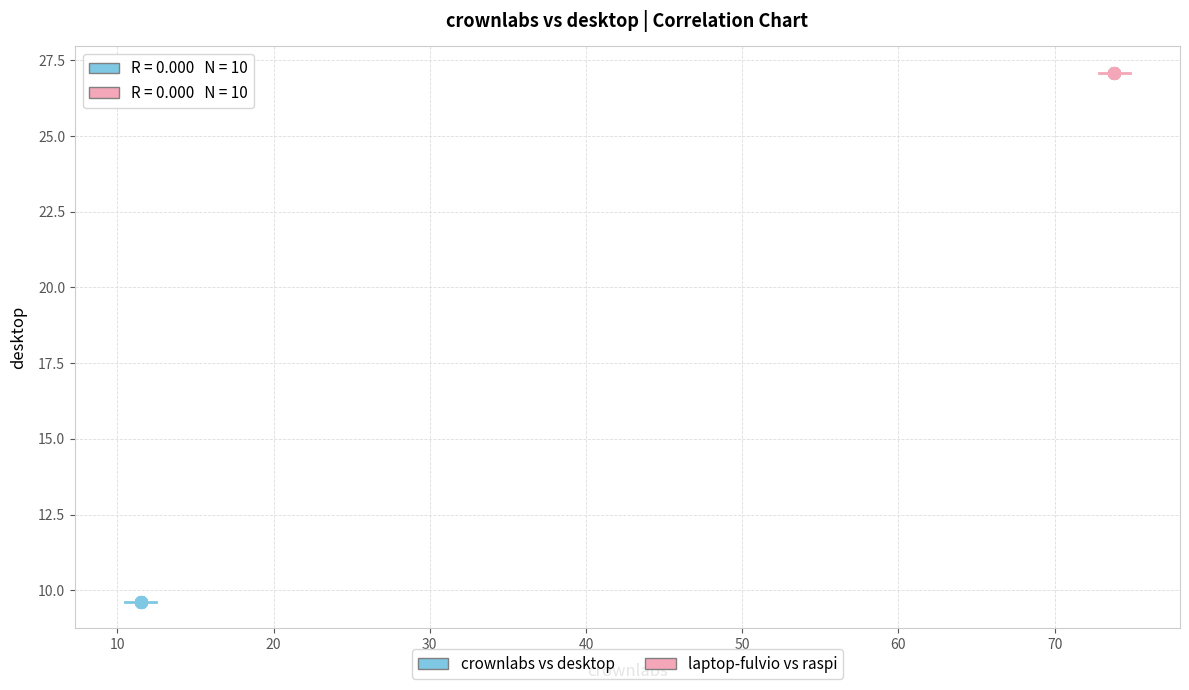

Which series reaches the minimum Y coordinate?

crownlabs vs desktop